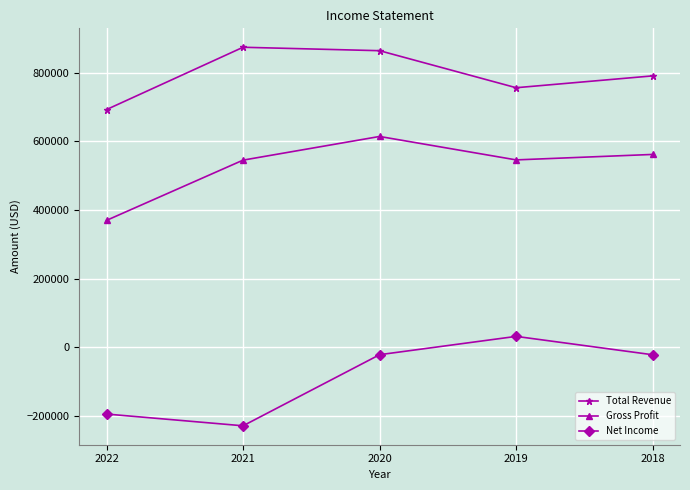

Rank the series at 2018 from lowest to highest value.

Net Income, Gross Profit, Total Revenue